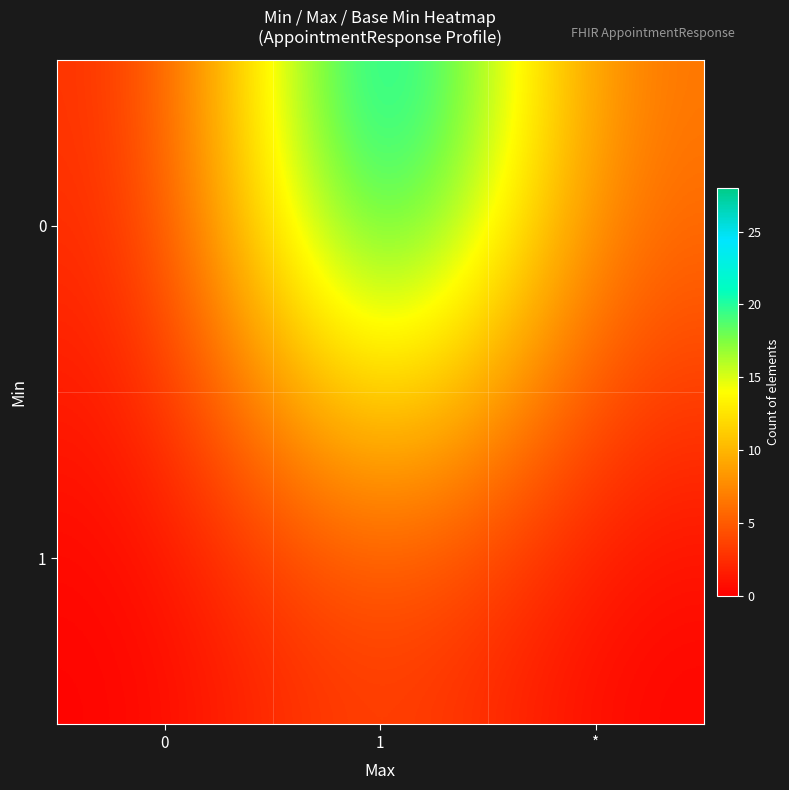

At how many categories does at least one series exceed 23?

1